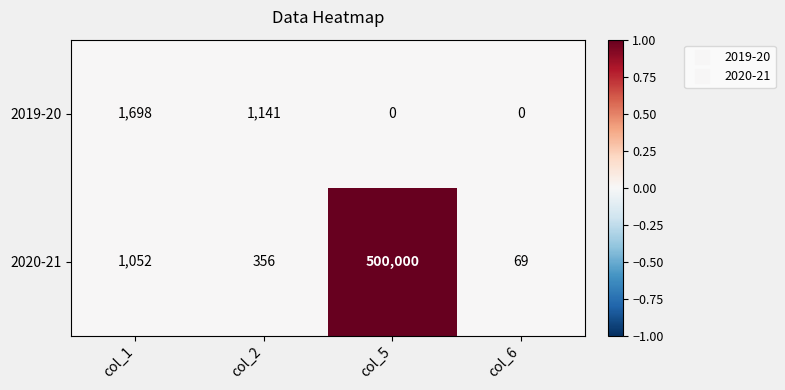

Which series has the largest total across all categories?

2020-21